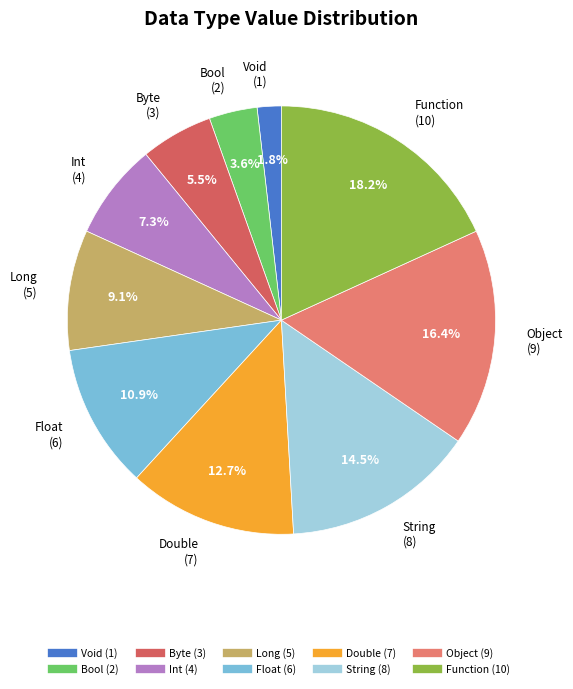

Approximately how many times larger is the value at Float compared to Bool?

3.0